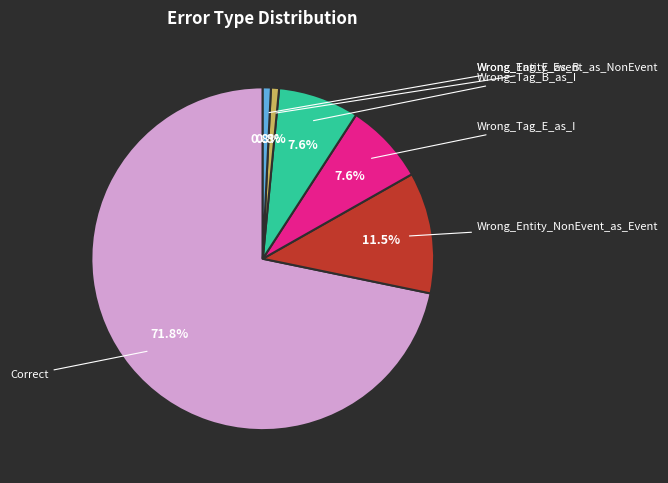

How many slices are in this pie chart?

6